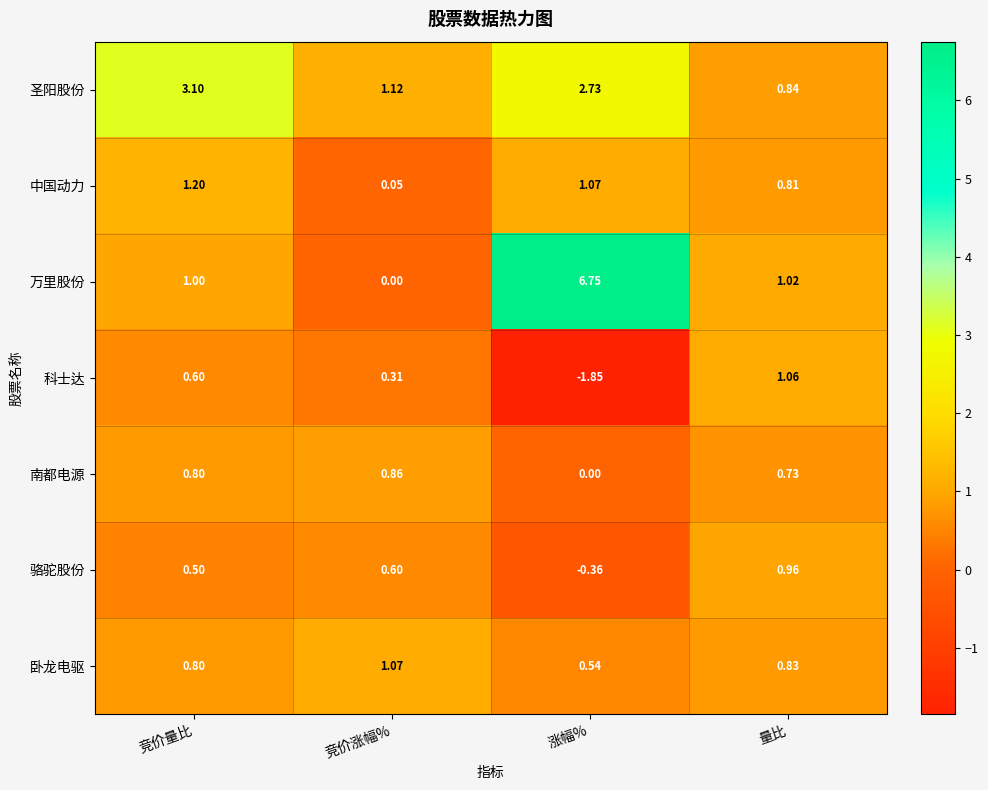

What is the difference between the highest and lowest values at 竞价量比?

2.6